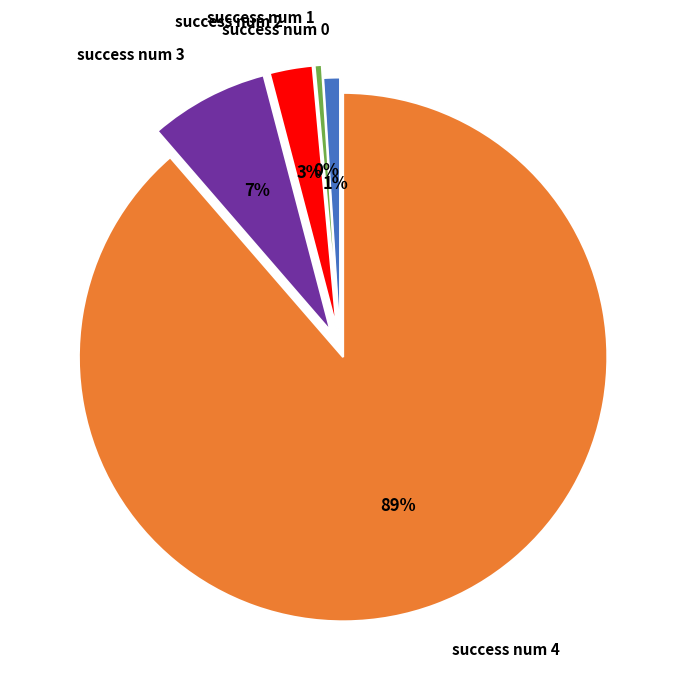

How many segments does this pie chart have?

5